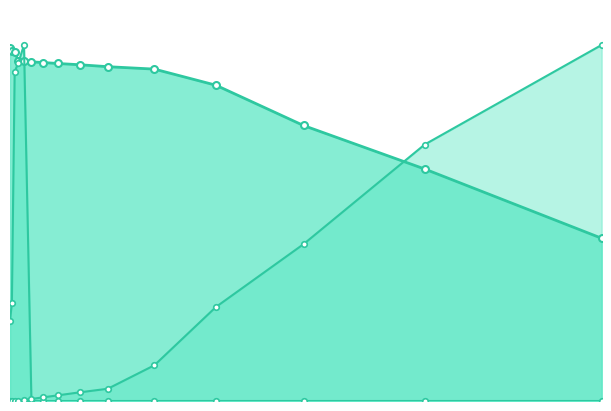

How many times do BED Cumulative Proportion and Gravel Cumulative Proportion cross each other?

1